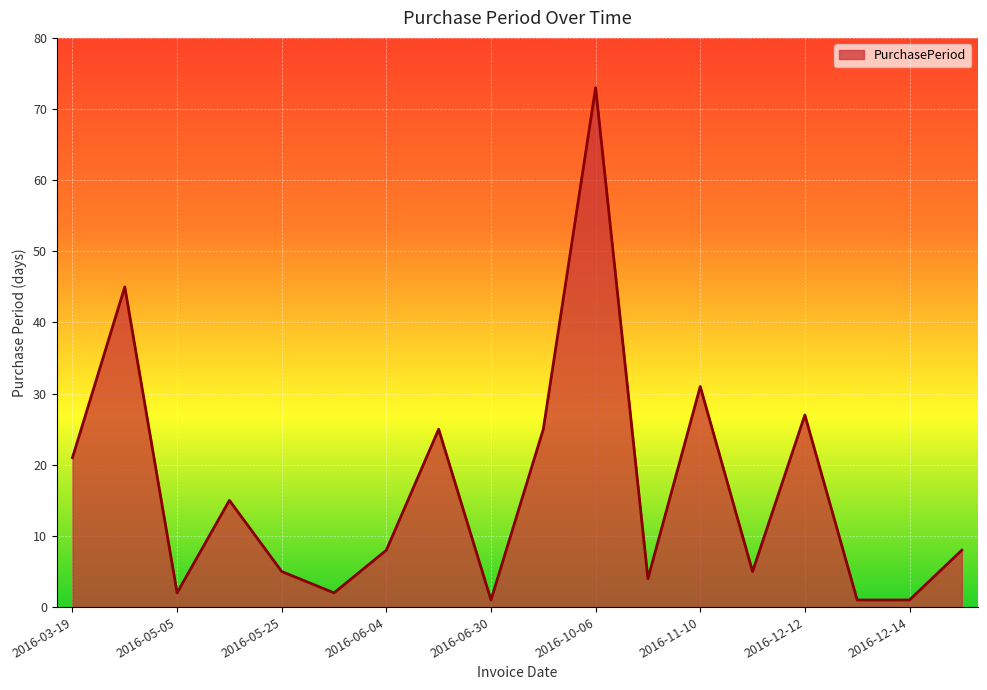

What is the difference between the second highest and minimum values?

44